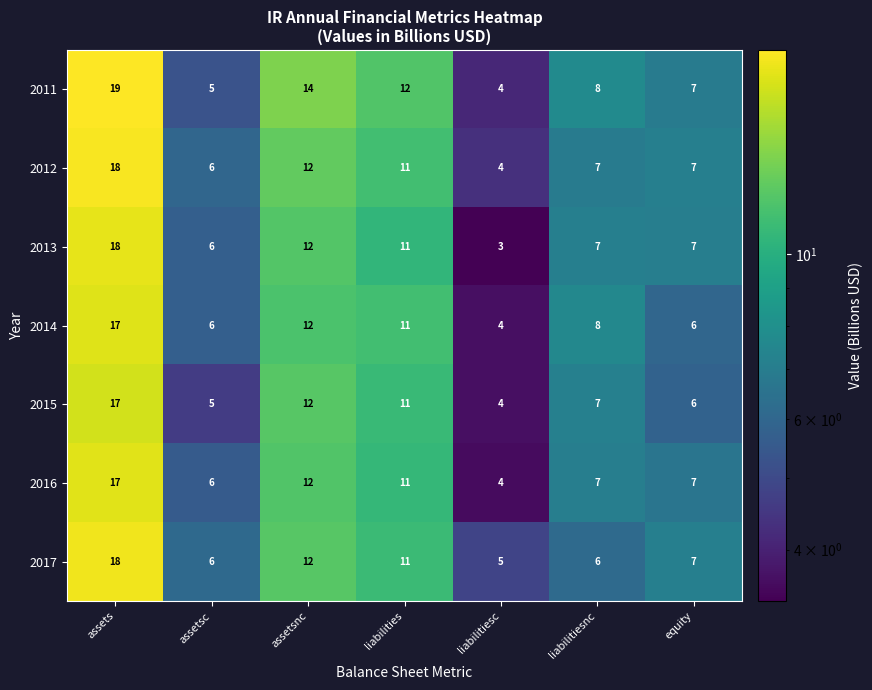

What is the spread (max minus min) of values at liabilitiesc?

2